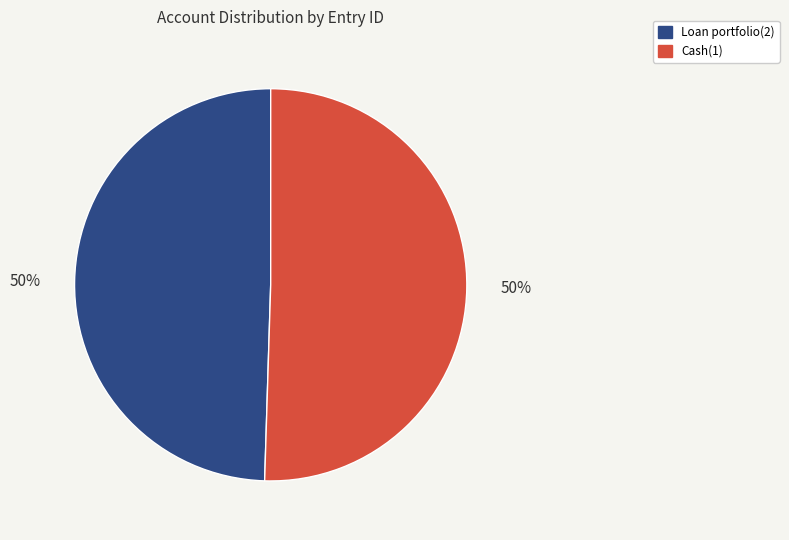

To the nearest percent, what is the combined percentage of Cash(1) and Loan portfolio(2)?

100%